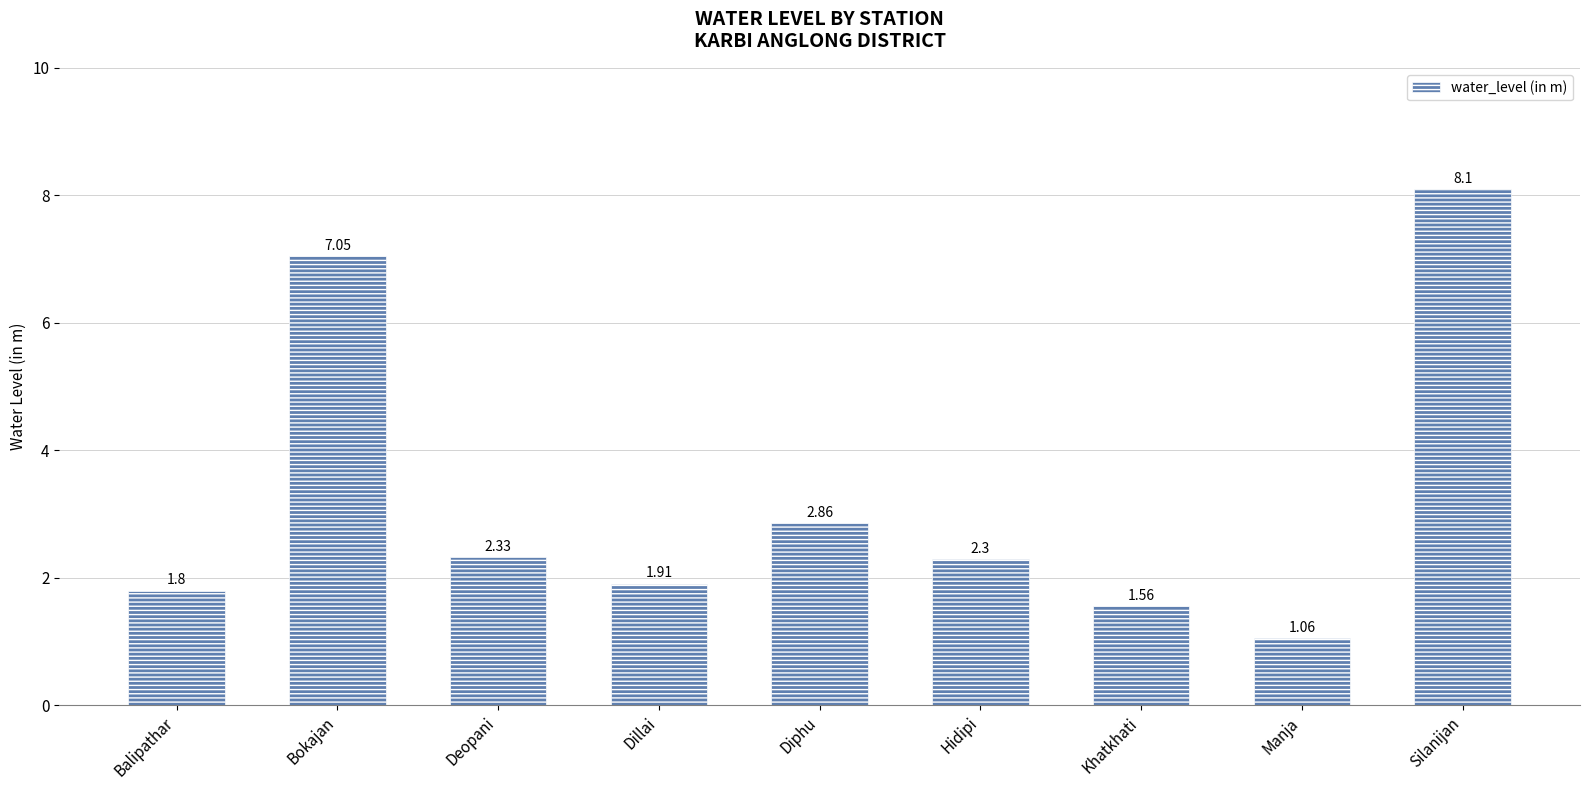

What is the sum of the values at Manja and Khatkhati?

2.6